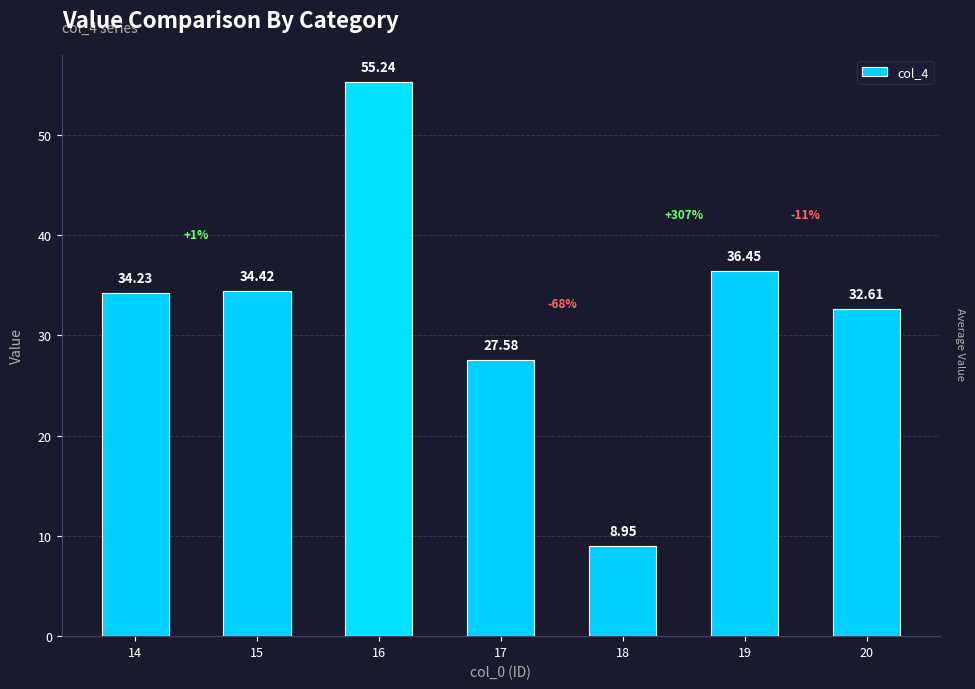

What is the sum of the values at 18 and 20?

41.6